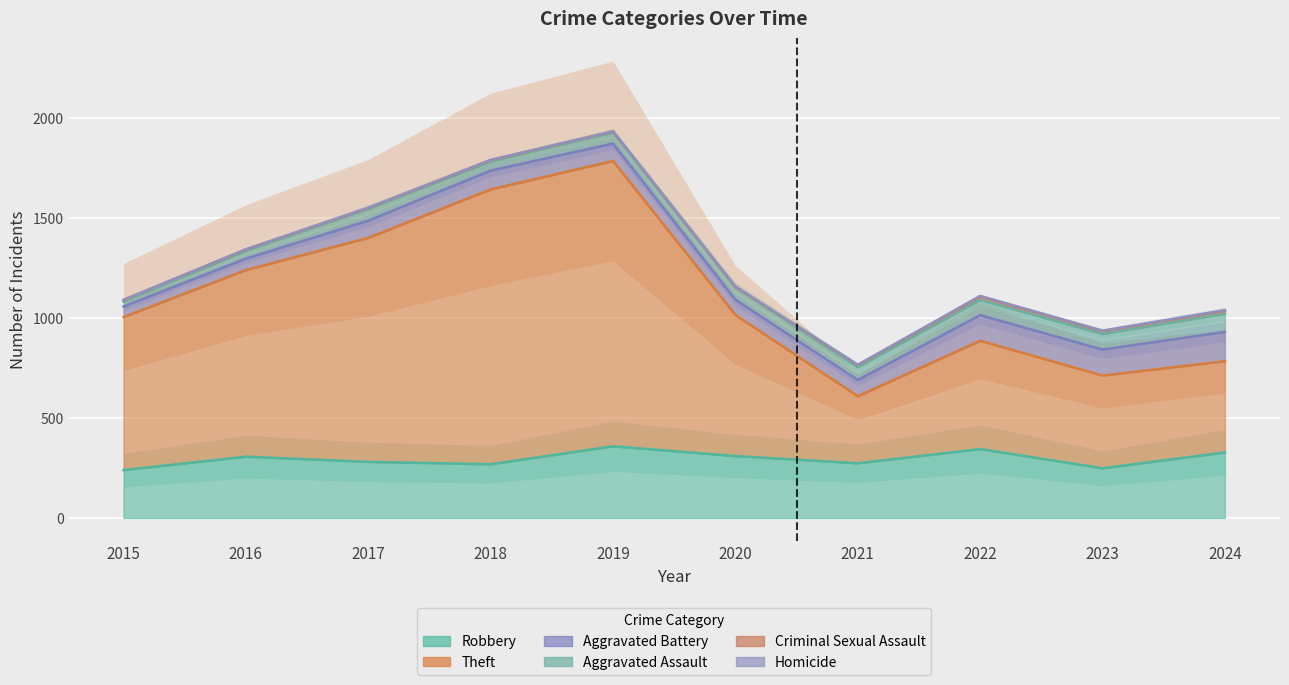

What is the maximum value shown in the chart?

1425